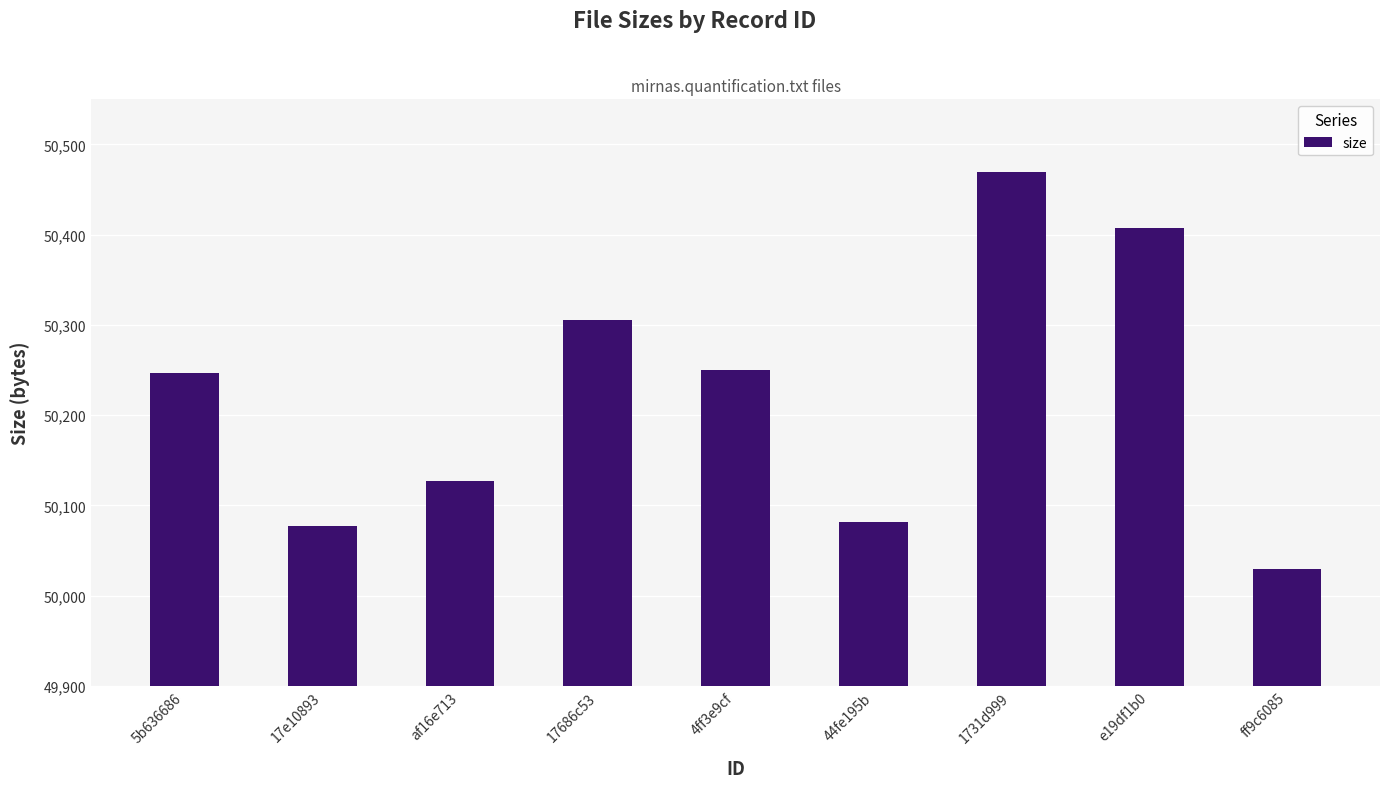

Read the value at 5b636686.

50247